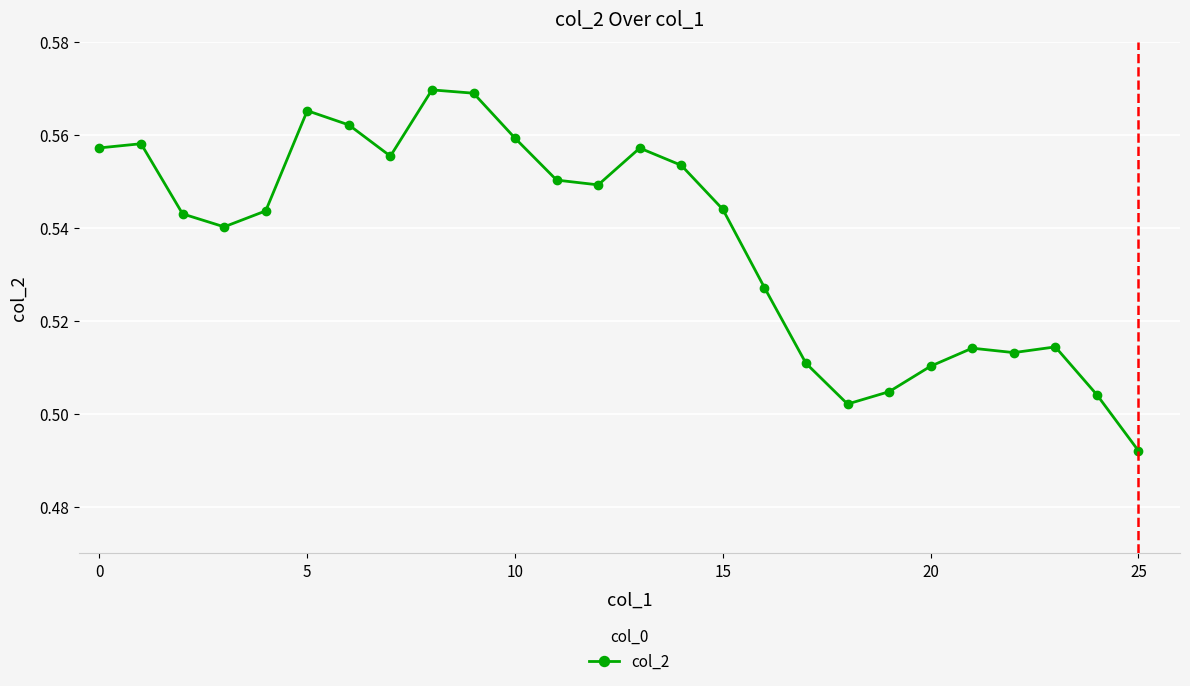

True or false: the data has more than 2 interior local peaks.

True